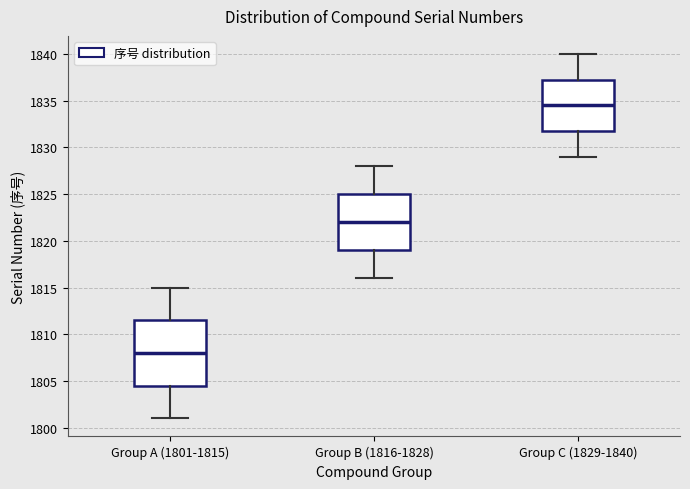

Reading left to right, transcribe this box plot: for each box, give where its median line is, the range the box spans, and where its two whiskers end, as read against the y-axis. The values are not printed on the chart, so give them approximately, as read against the axis.

Group A (1801-1815): median 1808.0, box 1804.5 to 1811.5, whiskers 1801.0 to 1815.0
Group B (1816-1828): median 1822.0, box 1819.0 to 1825.0, whiskers 1816.0 to 1828.0
Group C (1829-1840): median 1834.5, box 1832.0 to 1837.5, whiskers 1829.0 to 1840.0